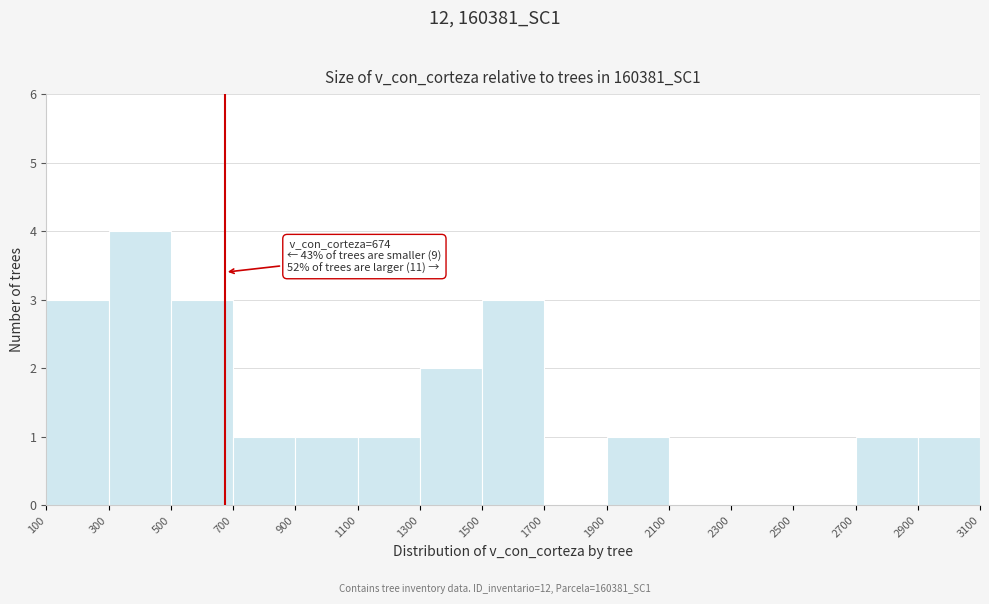

Over which range of the x-axis is the bar tallest?

300 to 500